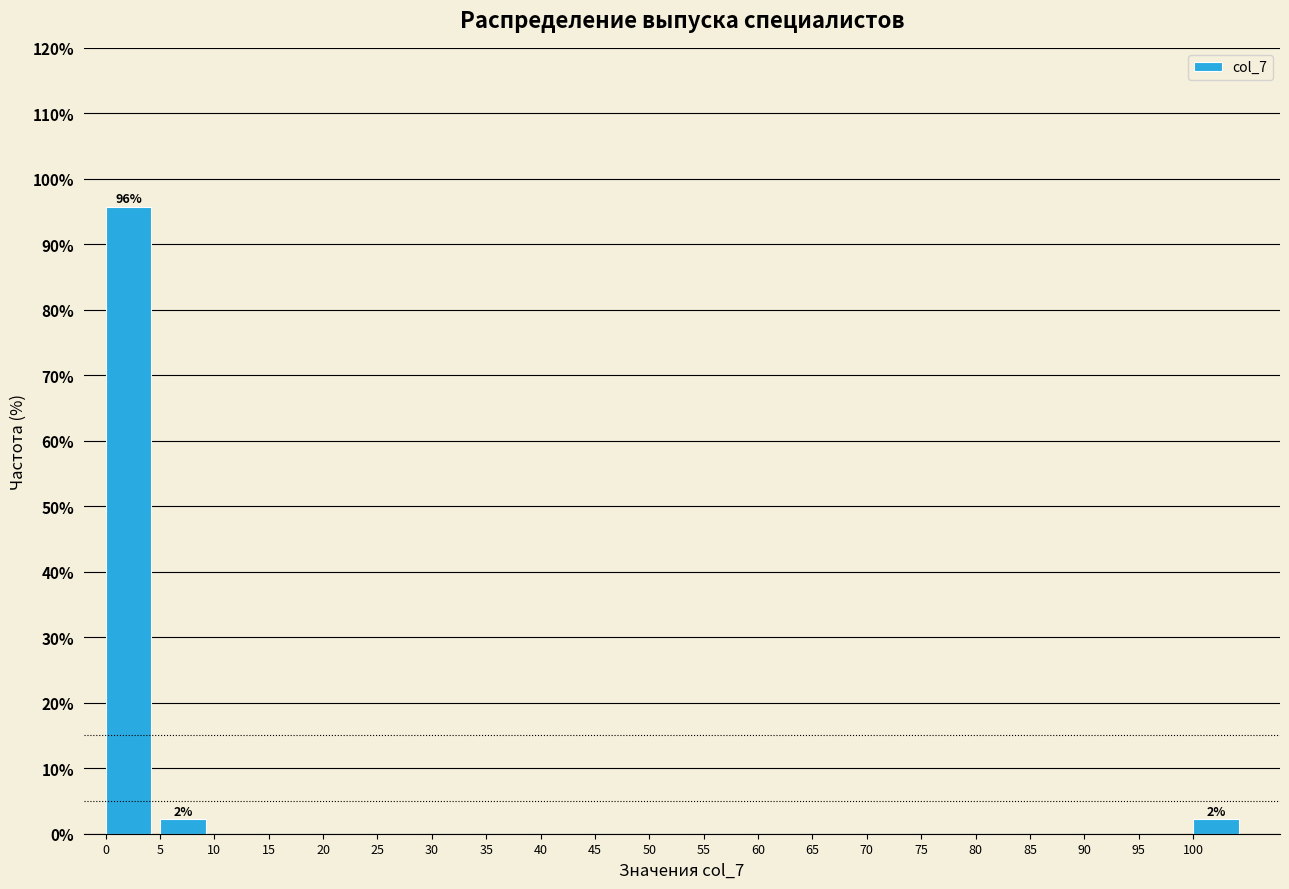

Reading left to right, list all the values displayed in this chart.

0=95.7	5=2.2	10=0.0	15=0.0	20=0.0	25=0.0	30=0.0	35=0.0	40=0.0	45=0.0	50=0.0	55=0.0	60=0.0	65=0.0	70=0.0	75=0.0	80=0.0	85=0.0	90=0.0	95=0.0	100=2.2